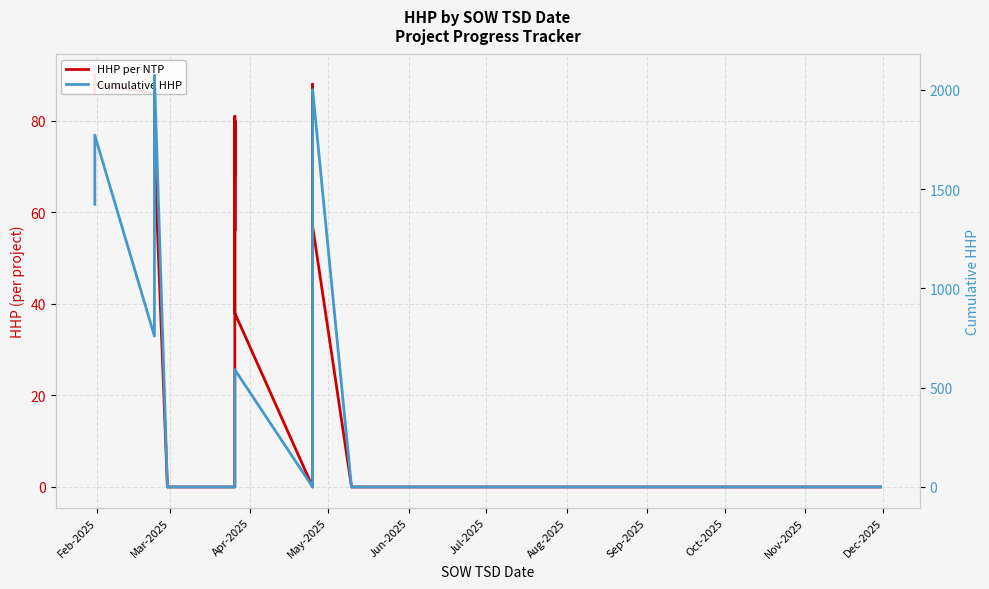

Which category has the highest value in the HHP per NTP series?

Feb-2025